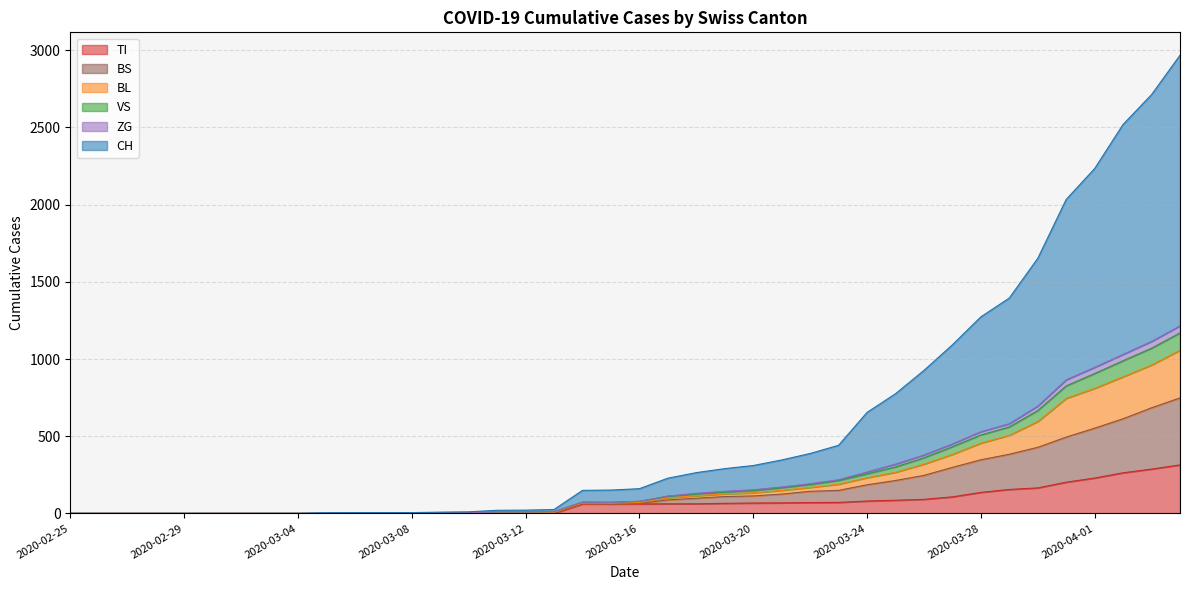

The ZG series shows 82 at 11. True or false?

False